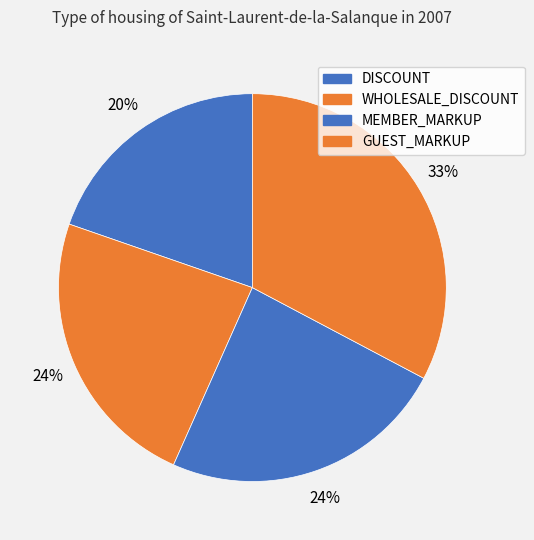

True or false: GUEST_MARKUP accounts for 25% of the total.

False